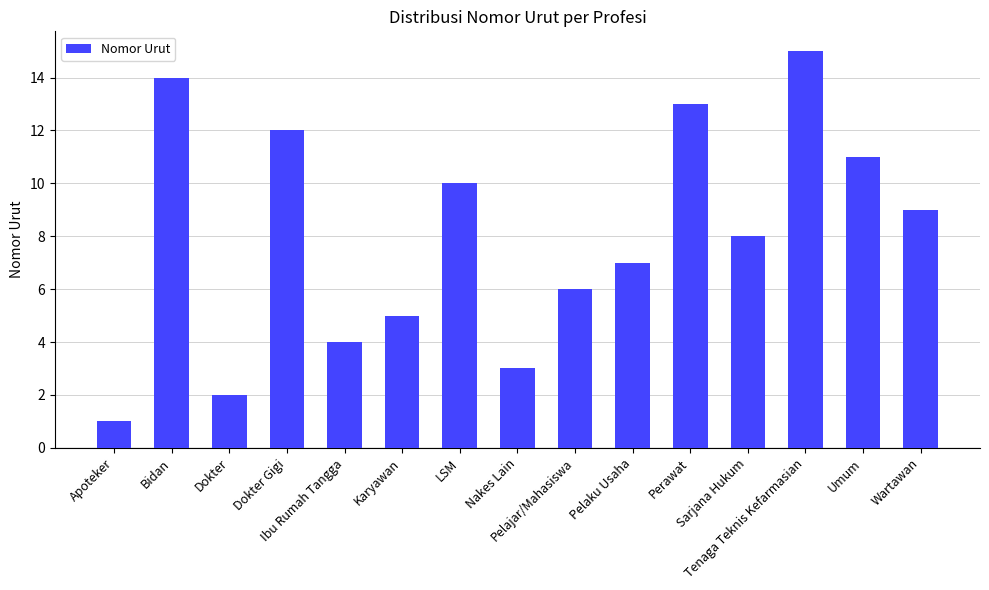

Reading left to right, list all the values displayed in this chart.

1	14	2	12	4	5	10	3	6	7	13	8	15	11	9